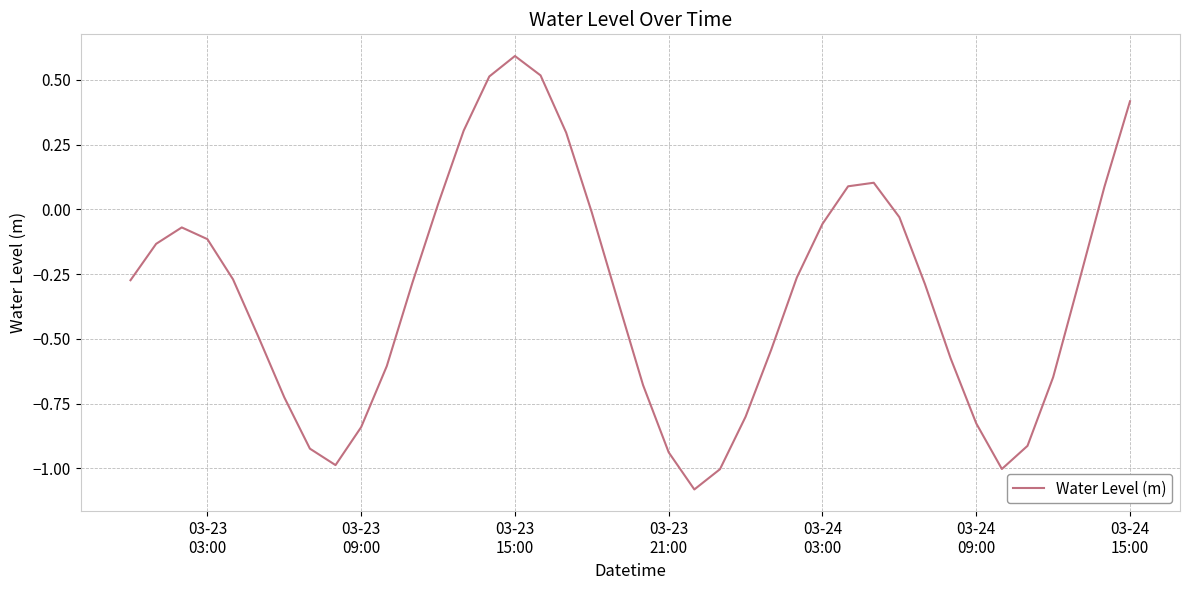

What is the greatest value displayed?

0.6